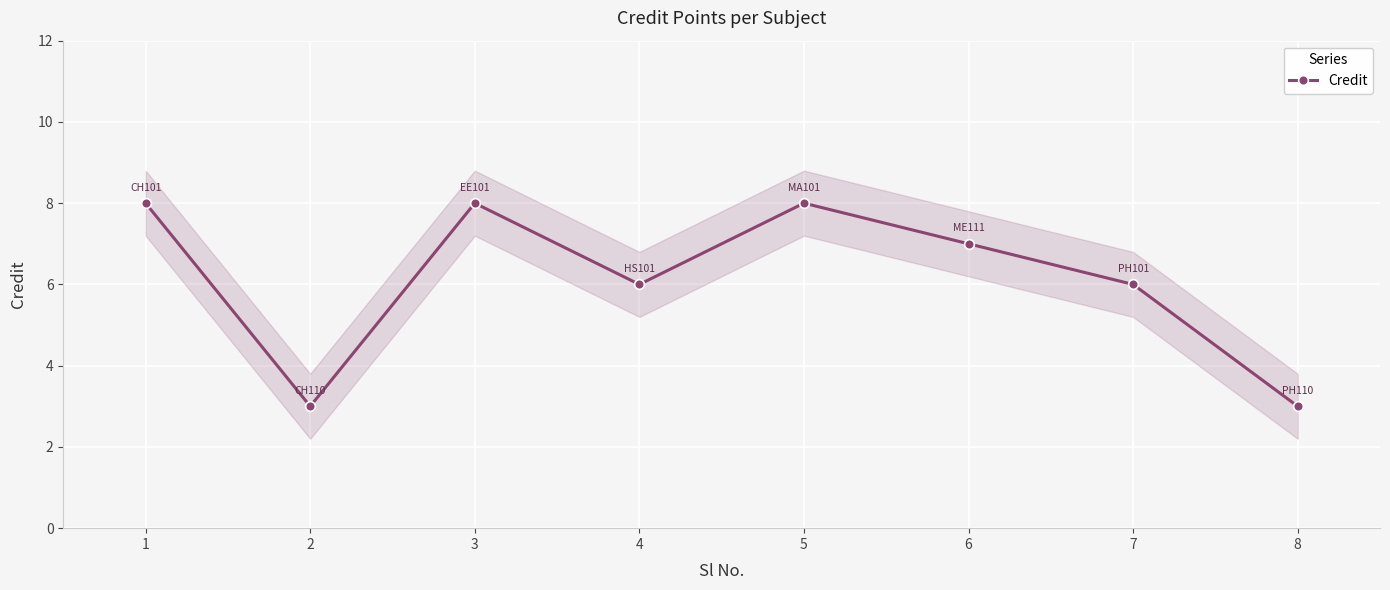

List the labels in order of value, smallest first.

2, 8, 4, 7, 6, 1, 3, 5